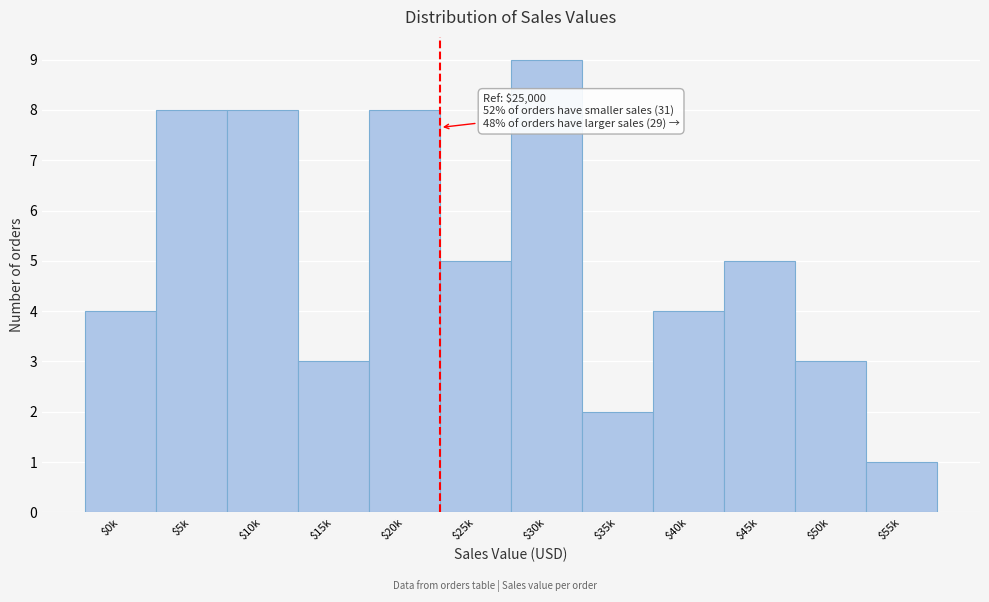

Reading right to left, extract all data points from this chart.

1	3	5	4	2	9	5	8	3	8	8	4